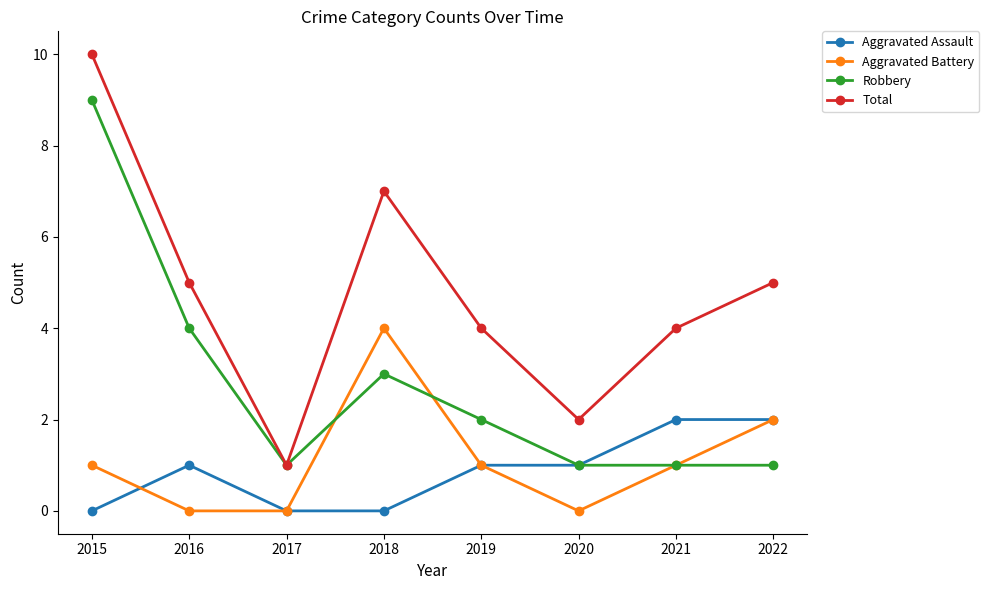

Does the chart have visible grid lines?

No